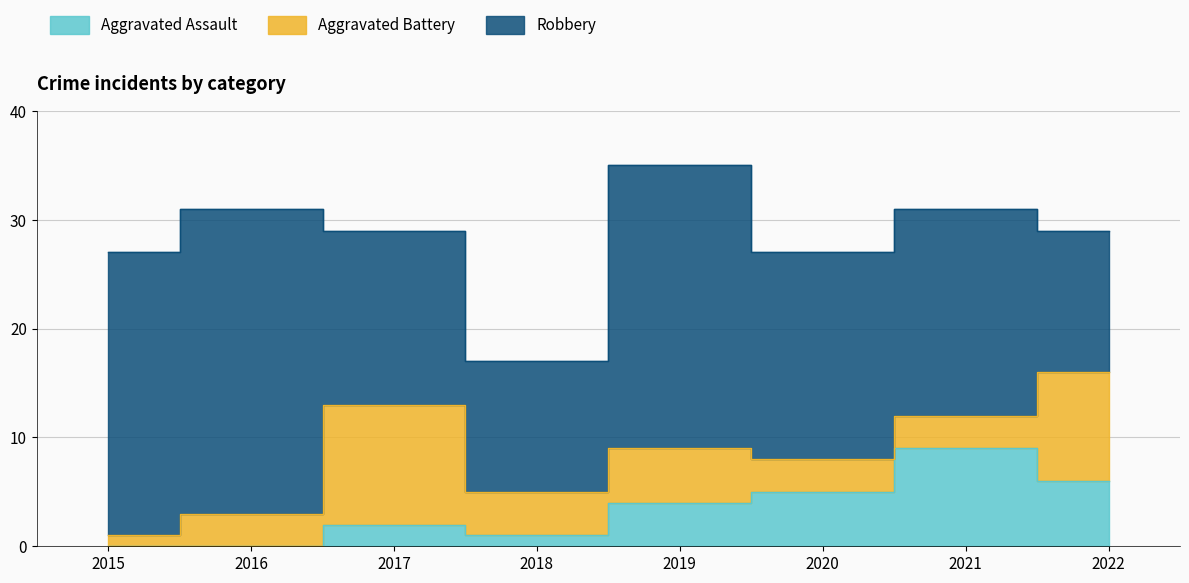

What is the spread (max minus min) of values at 2020?

16